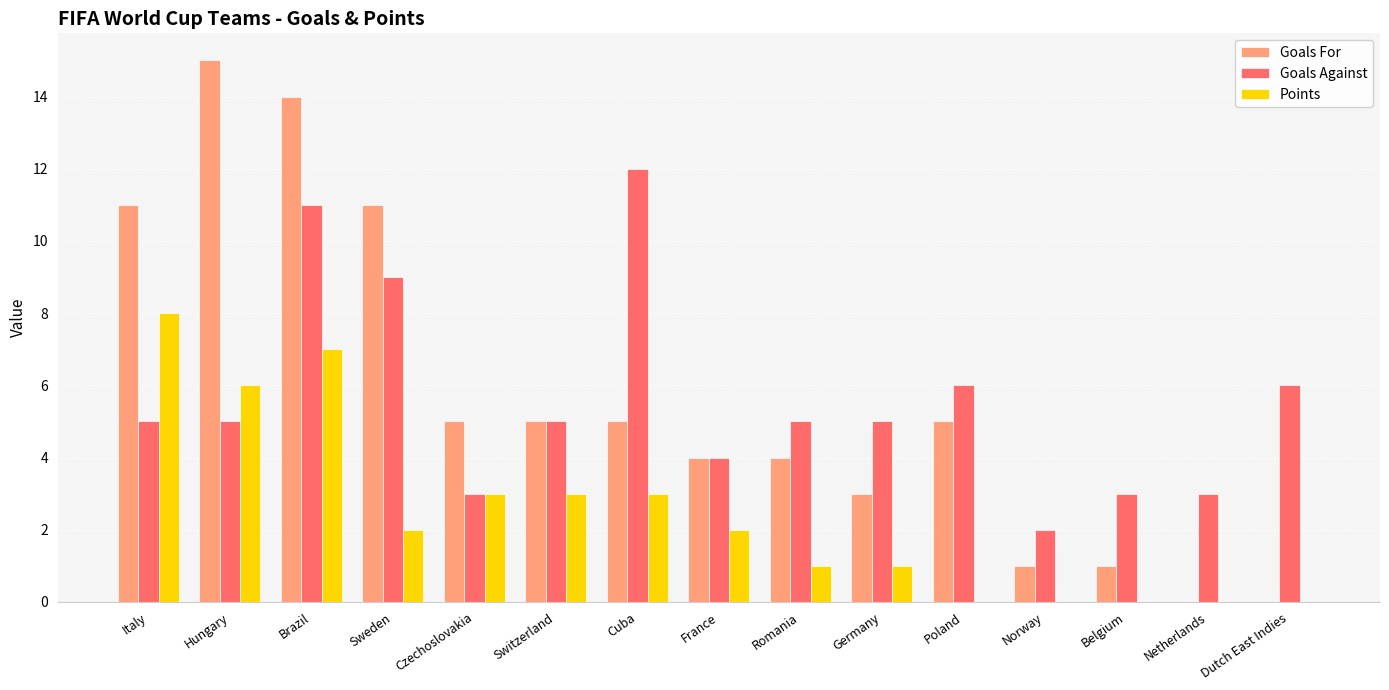

At which category is the sum across all series the highest?

Brazil